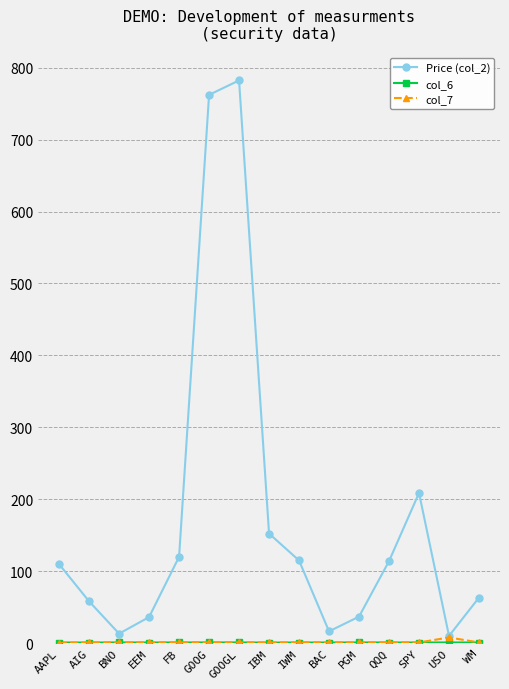

The value of Price (col_2) at BNO is 13.3. True or false?

True